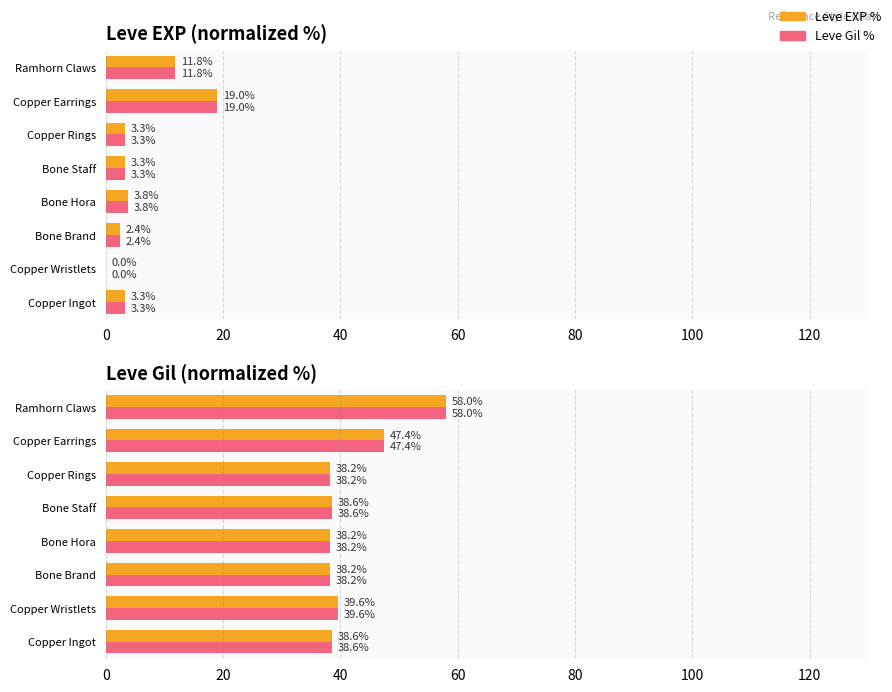

At how many categories does at least one series exceed 43?

2